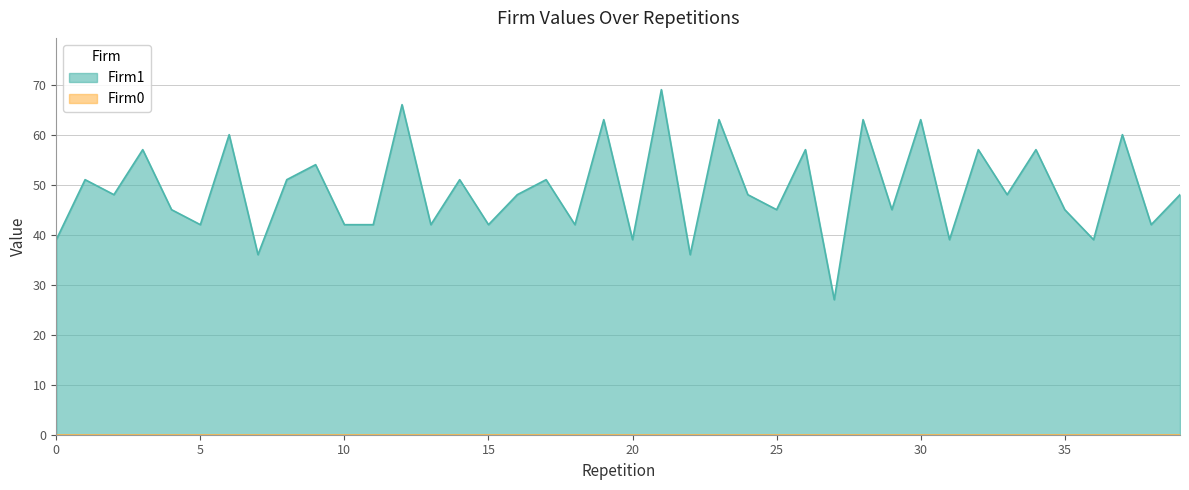

Is it true that the value at 6 is 84?

False